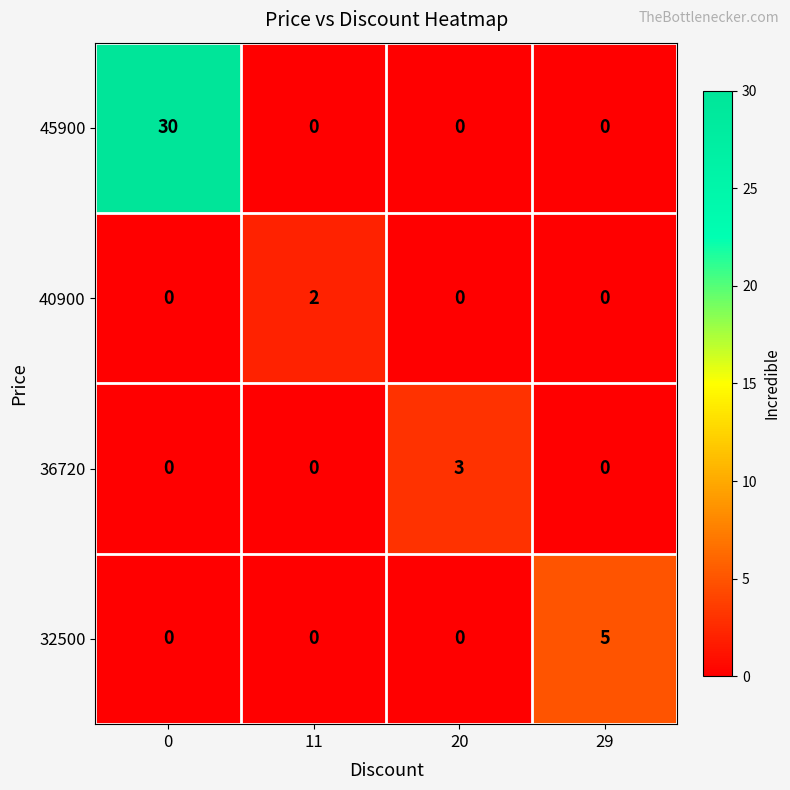

What is the sum of all 45900 values?

30